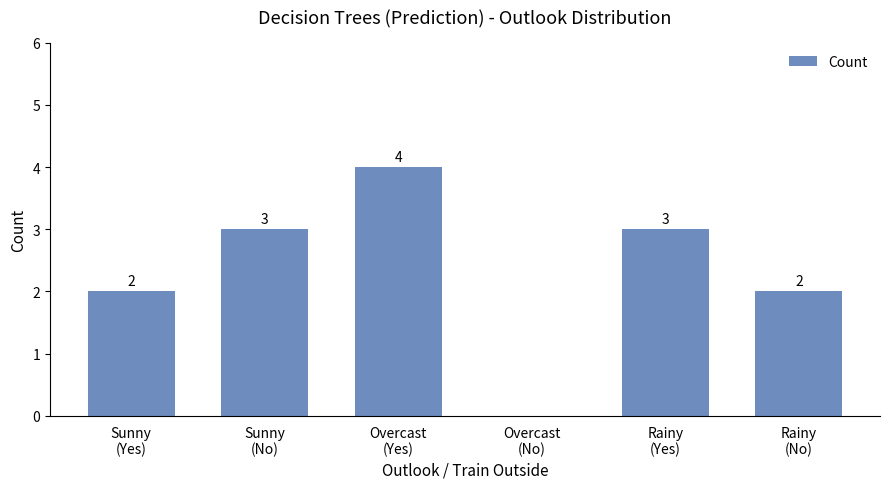

What is the maximum value shown in the chart?

4